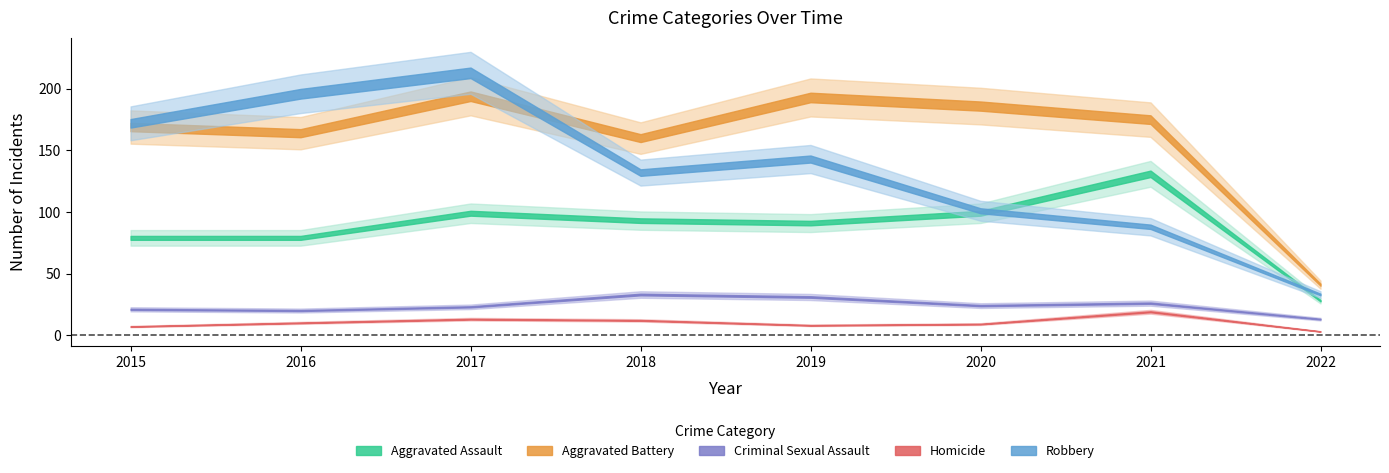

Reading left to right, what are all the values shown in this chart?

Aggravated Assault: 2015=79	2016=79	2017=99	2018=93	2019=91	2020=99	2021=131	2022=28
Aggravated Battery: 2015=169	2016=164	2017=194	2018=160	2019=193	2020=186	2021=175	2022=41
Criminal Sexual Assault: 2015=21	2016=20	2017=23	2018=33	2019=31	2020=24	2021=26	2022=13
Homicide: 2015=7	2016=10	2017=13	2018=12	2019=8	2020=9	2021=19	2022=3
Robbery: 2015=172	2016=196	2017=213	2018=132	2019=143	2020=101	2021=88	2022=33